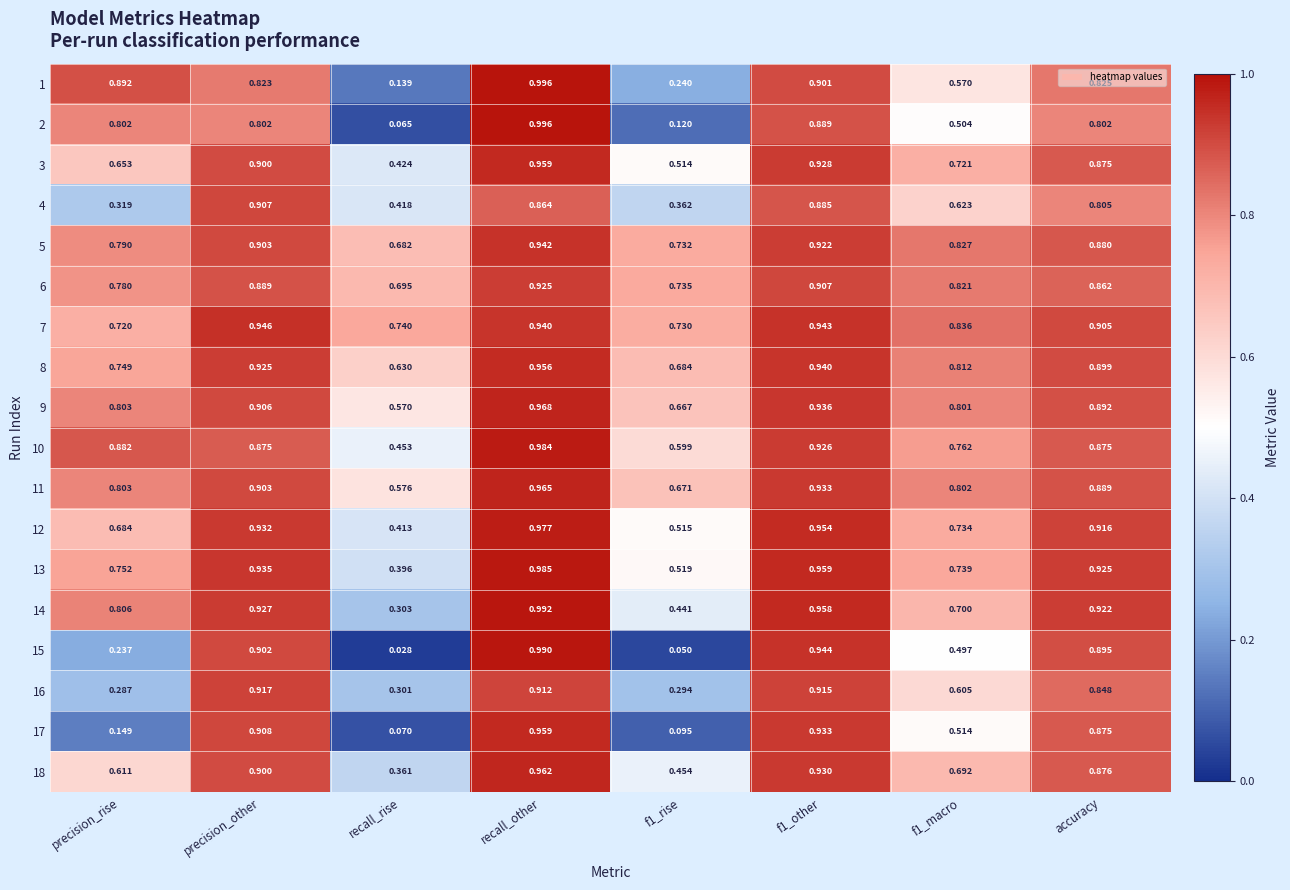

What is the spread (max minus min) of values at recall_rise?

0.7